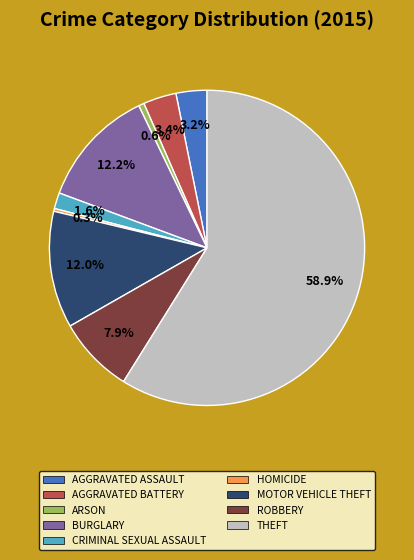

Does any single category account for the majority?

Yes